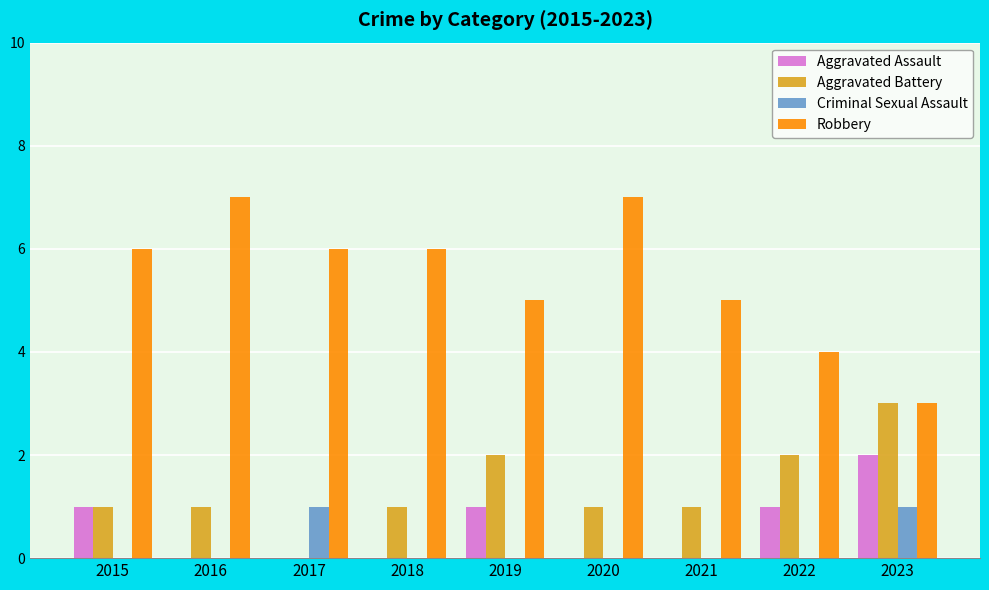

Is the value of Aggravated Assault at 2020 greater than the value of Robbery at 2015?

No